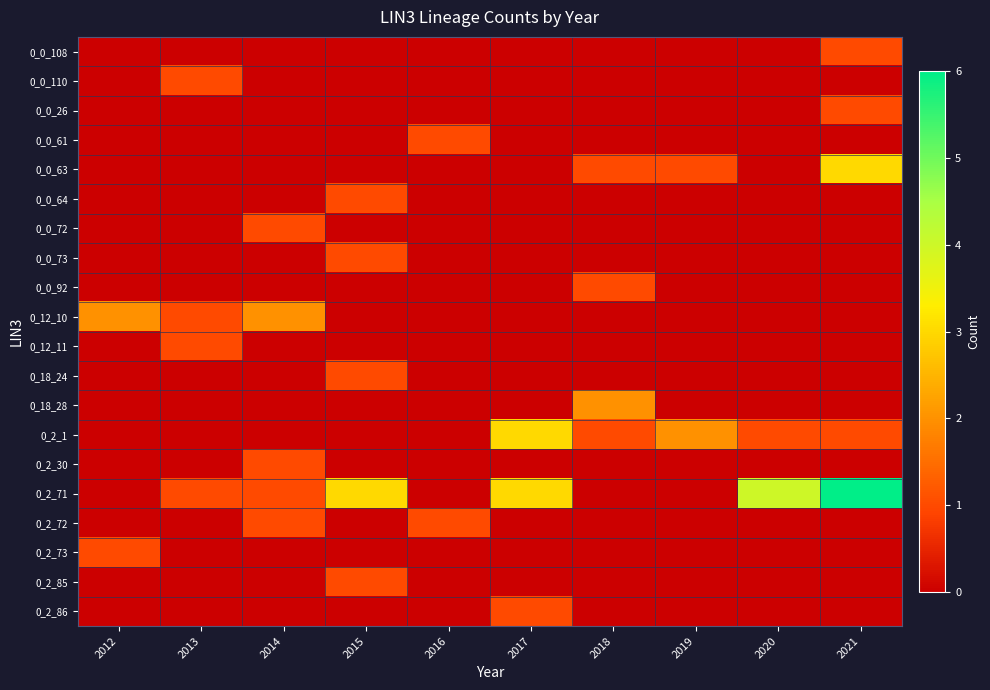

Rank the series by their maximum value, from highest to lowest.

0_2_71, 0_0_63, 0_2_1, 0_12_10, 0_18_28, 0_0_108, 0_0_110, 0_0_26, 0_0_61, 0_0_64, 0_0_72, 0_0_73, 0_0_92, 0_12_11, 0_18_24, 0_2_30, 0_2_72, 0_2_73, 0_2_85, 0_2_86